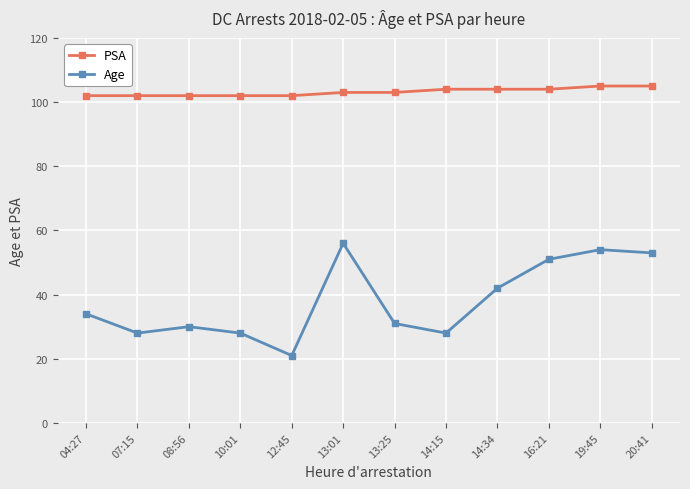

Rank the series by their average value, from lowest to highest.

Age, PSA